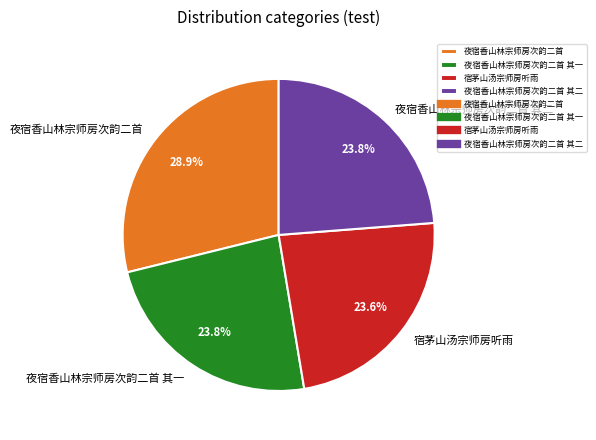

Does 夜宿香山林宗师房次韵二首 其一 represent more than half of the total?

No